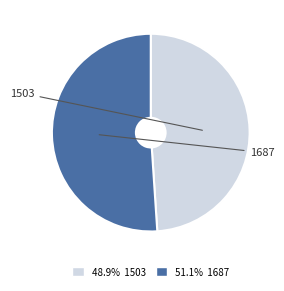

To the nearest percent, what is the average slice percentage?

50%